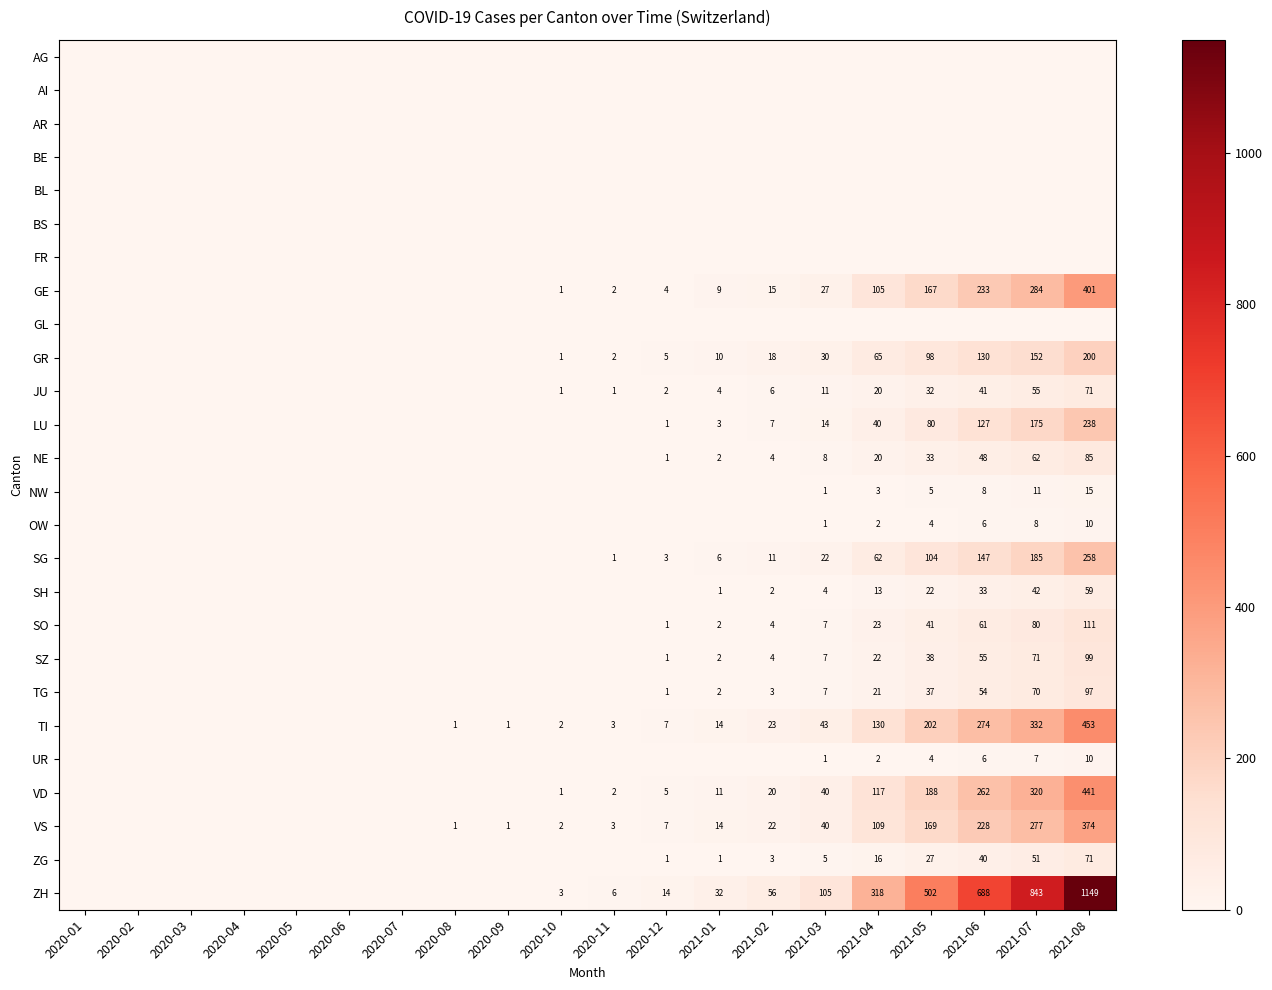

True or false: TG has a value of 18 at 2021-06.

False